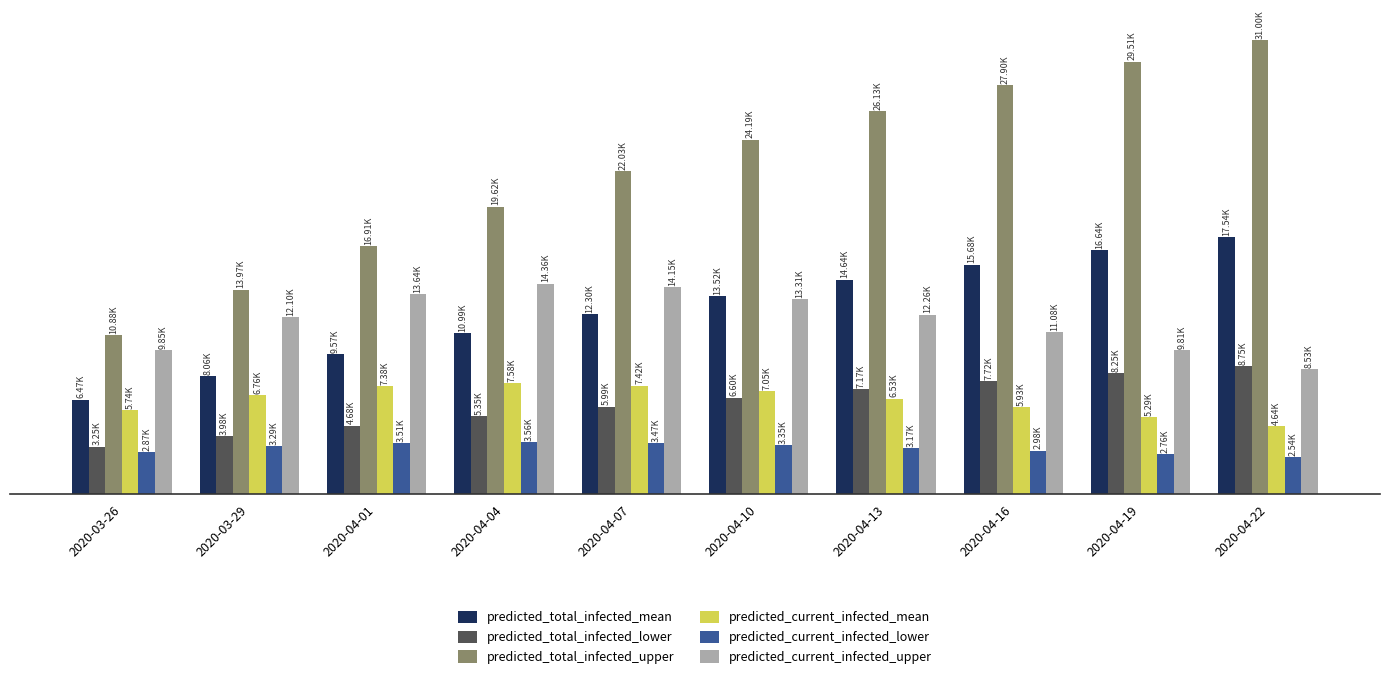

Are the bars horizontal?

No